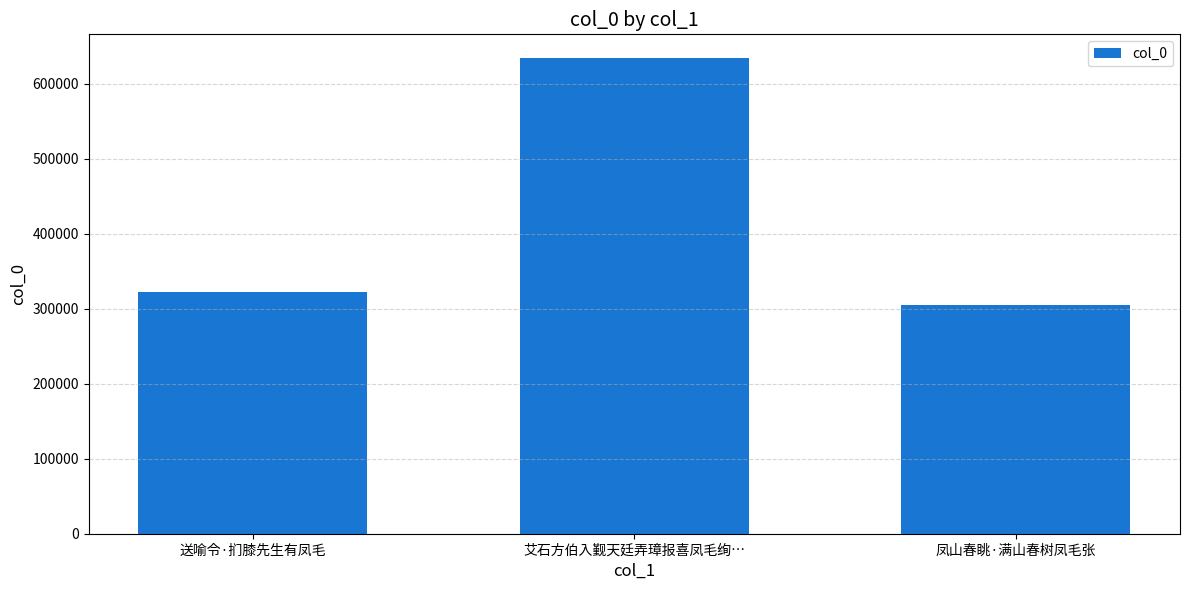

List the labels in order of value, smallest first.

凤山春眺·满山春树凤毛张, 送喻令·扪膝先生有凤毛, 艾石方伯入觐天廷弄璋报喜凤毛绚…